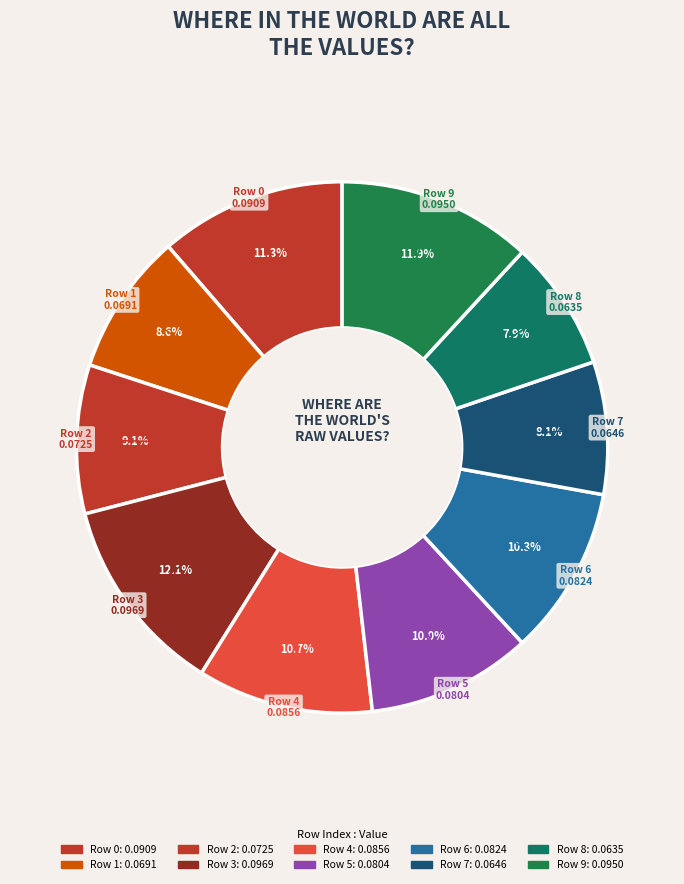

How many slices are in this pie chart?

10